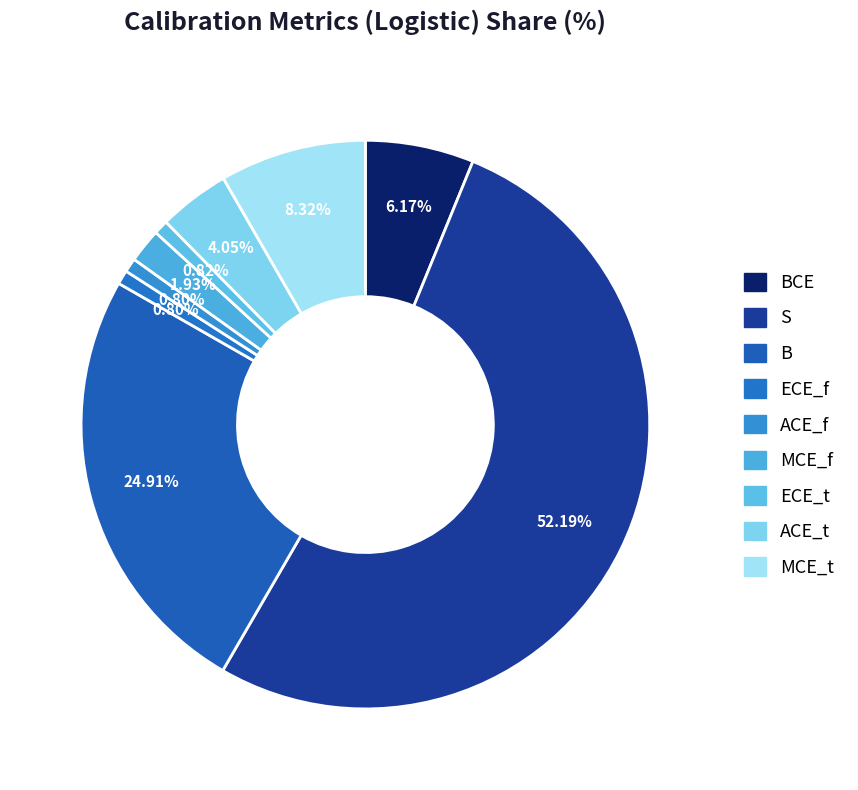

To the nearest percent, what is the difference between the largest and smallest slice percentages?

51%